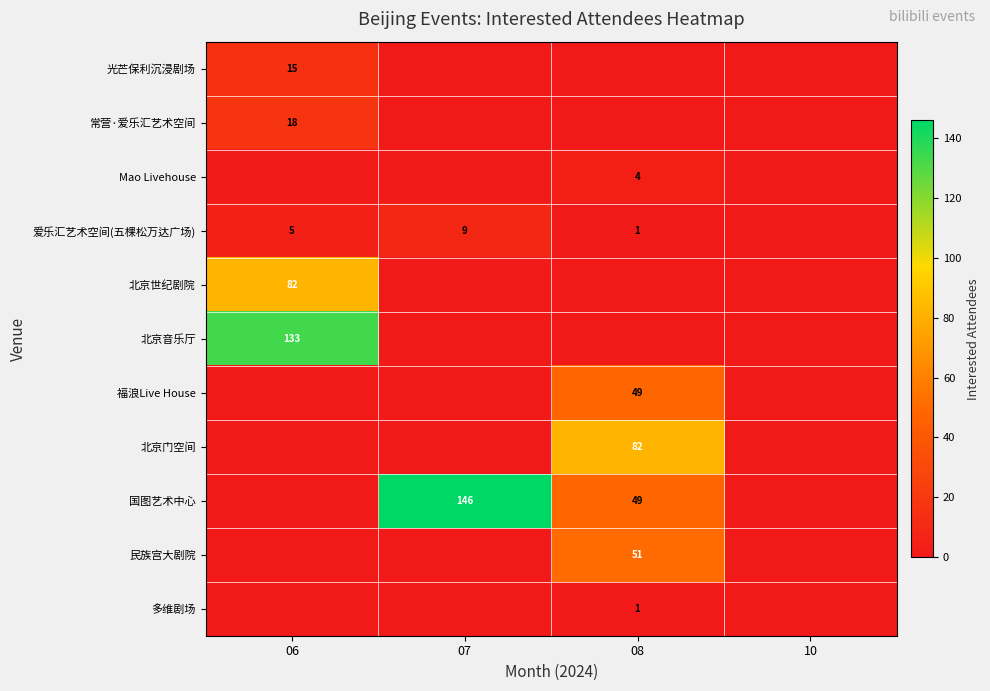

Is it true that 常营·爱乐汇艺术空间 equals 31.1 at 06?

False